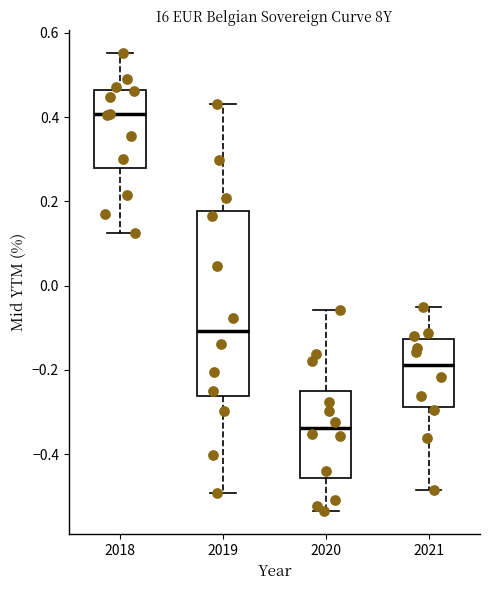

Which box has the highest median line?

2018